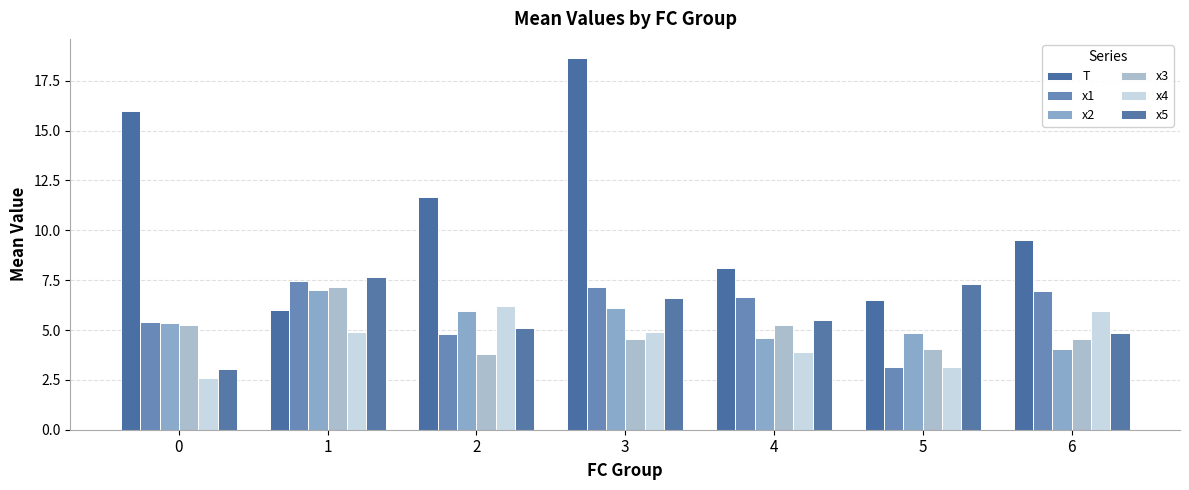

What is the sum of the x1 values at 2 and 3?

12.0